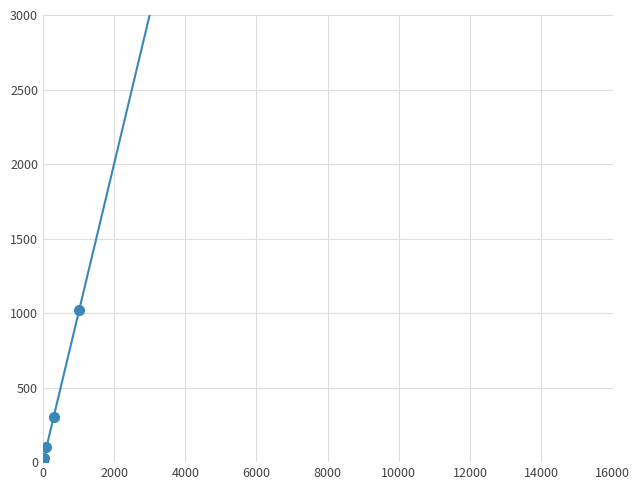

Reading left to right, extract all data points from this chart.

0.0	4.2	10.2	20.4	30.6	51.0	102.0	204.0	306.0	510.0	1020.0	2040.0	3060.0	5100.0	10200.0	15300.0